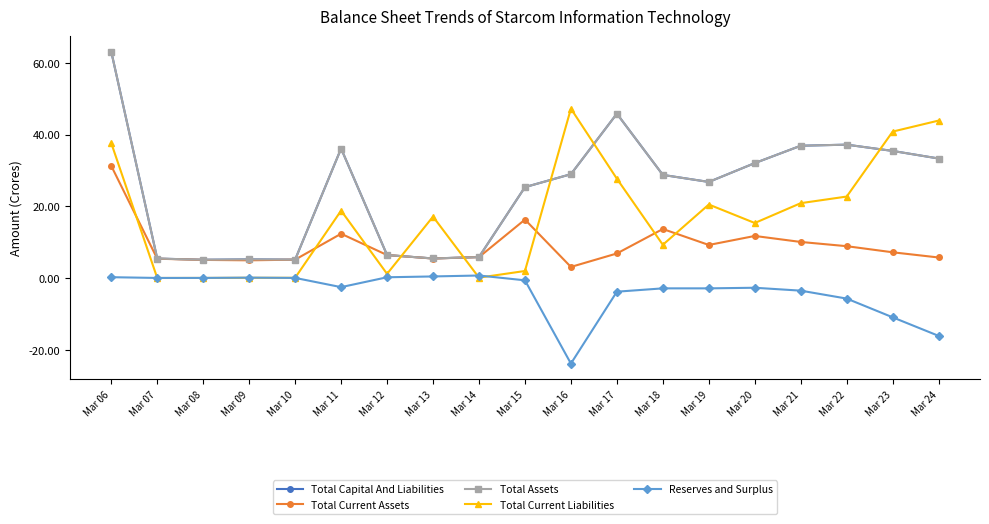

Where does the Reserves and Surplus series first go above -2?

Mar 06